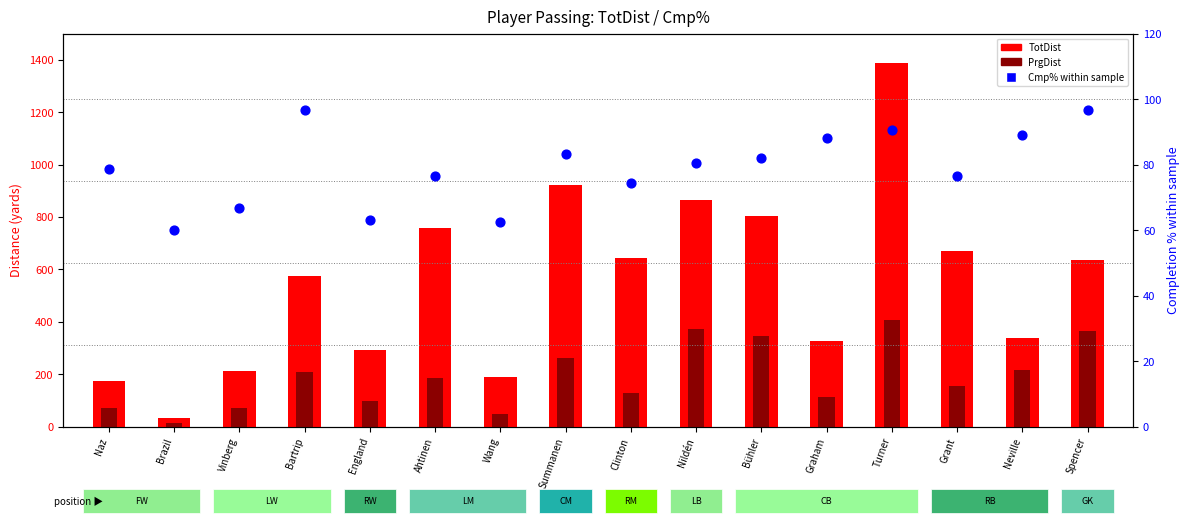

At how many categories does at least one series exceed 1289?

1